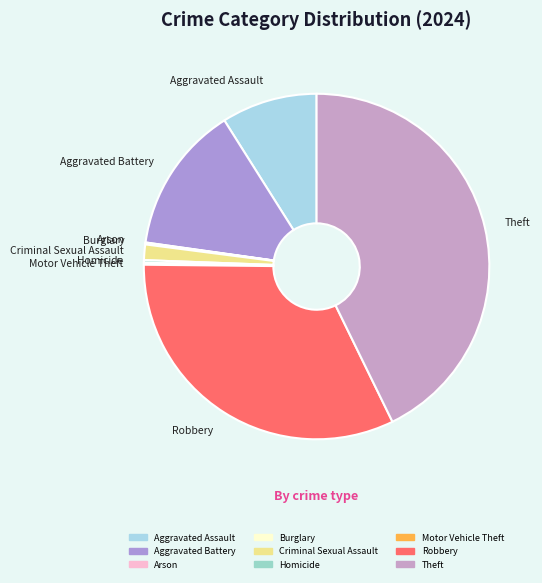

Is the sum of Theft and Aggravated Assault greater than half?

Yes